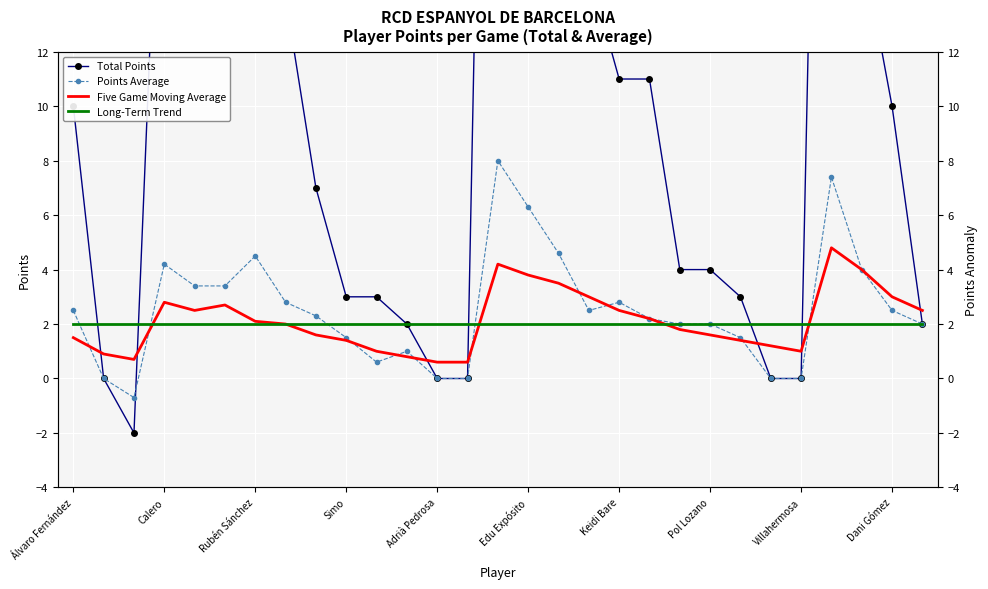

Between 23 and 20, which is larger?

20